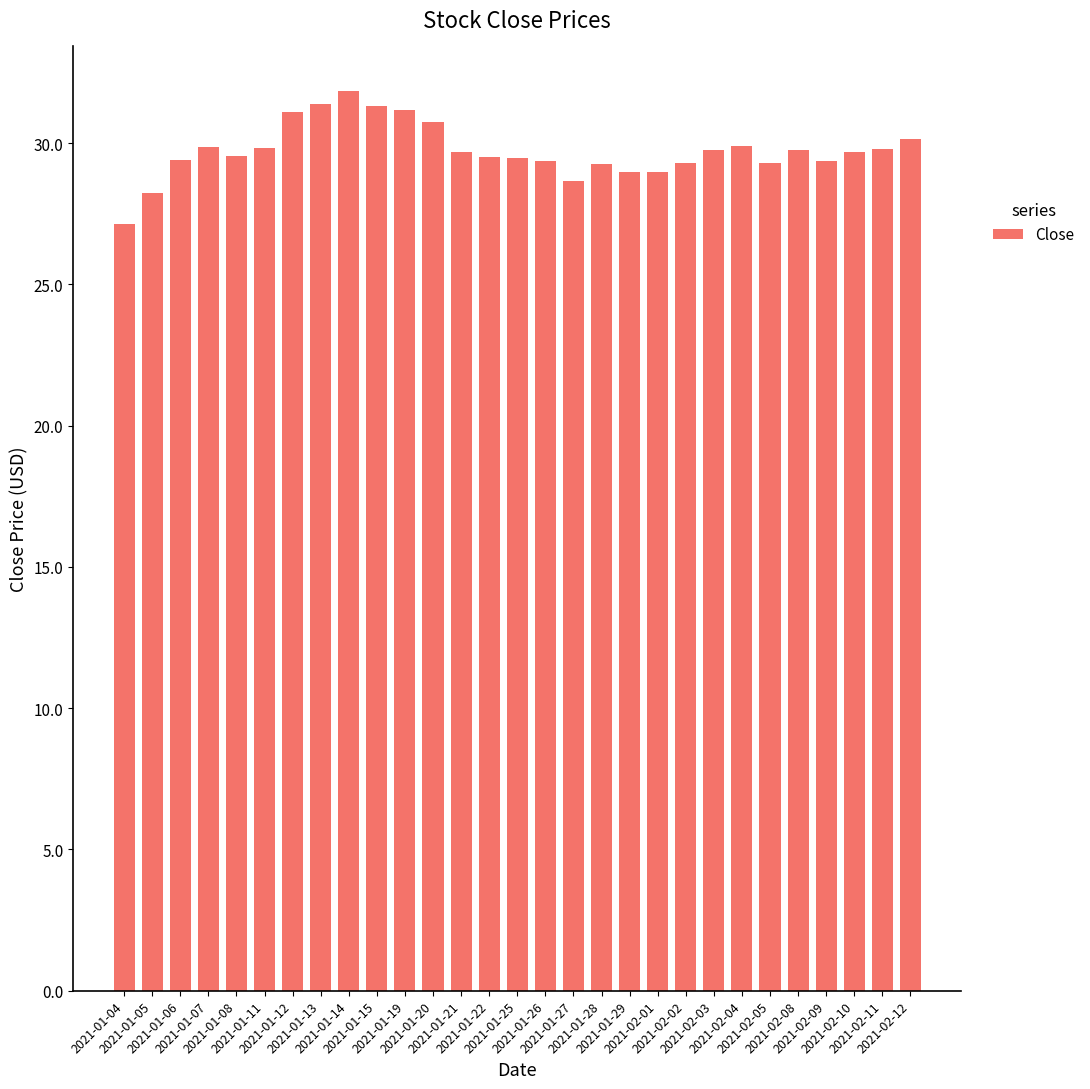

What value does the data have at 2021-02-09?

29.4